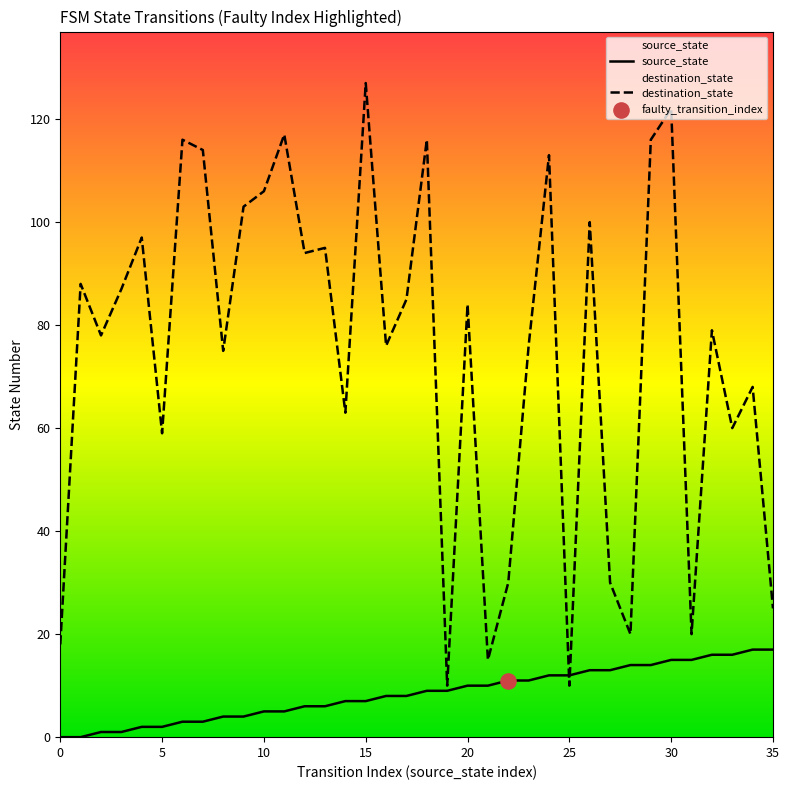

Is the value of destination_state at 19 greater than the value of source_state at 27?

No